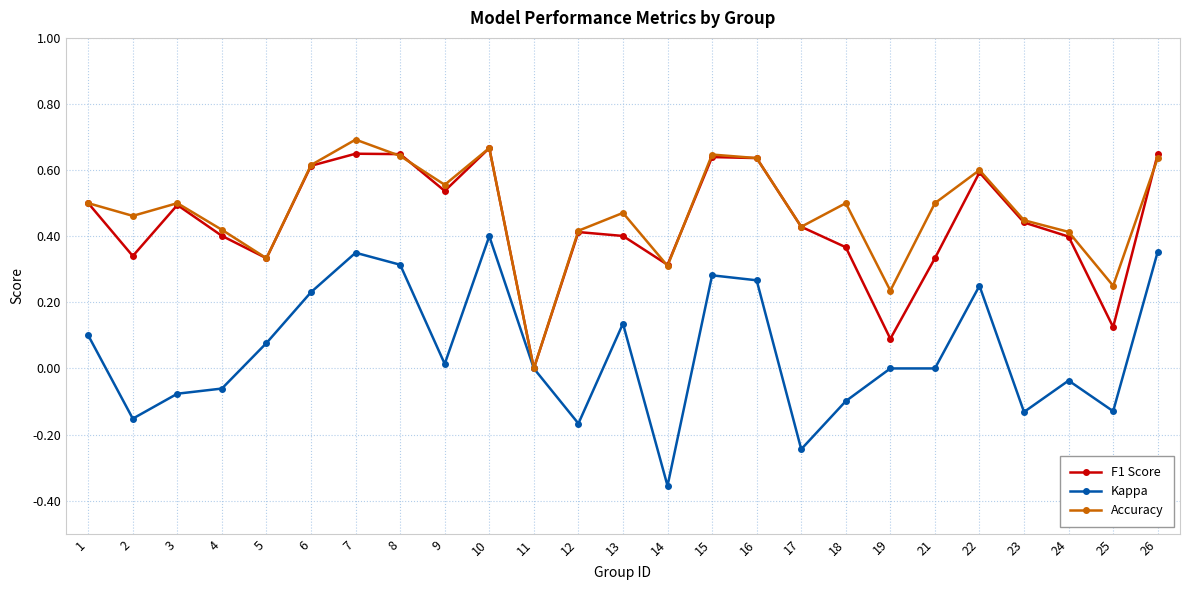

How many lines are shown in the chart?

3